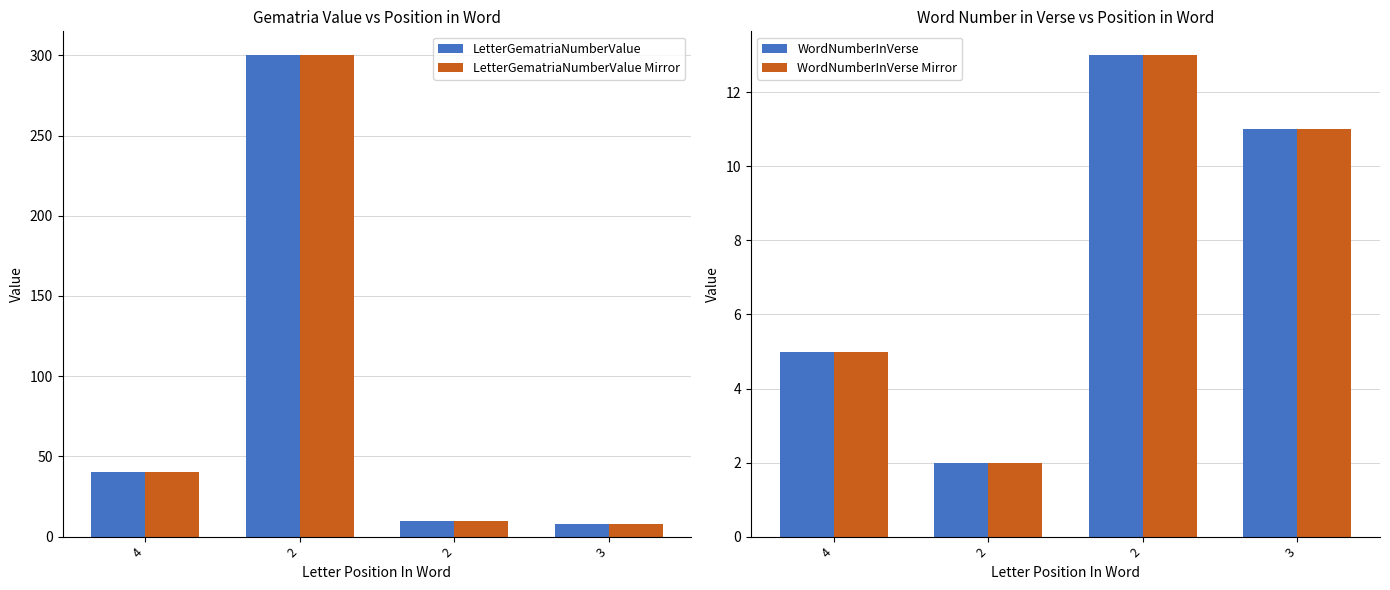

The LetterGematriaNumberValue series shows 17 at 2. True or false?

False